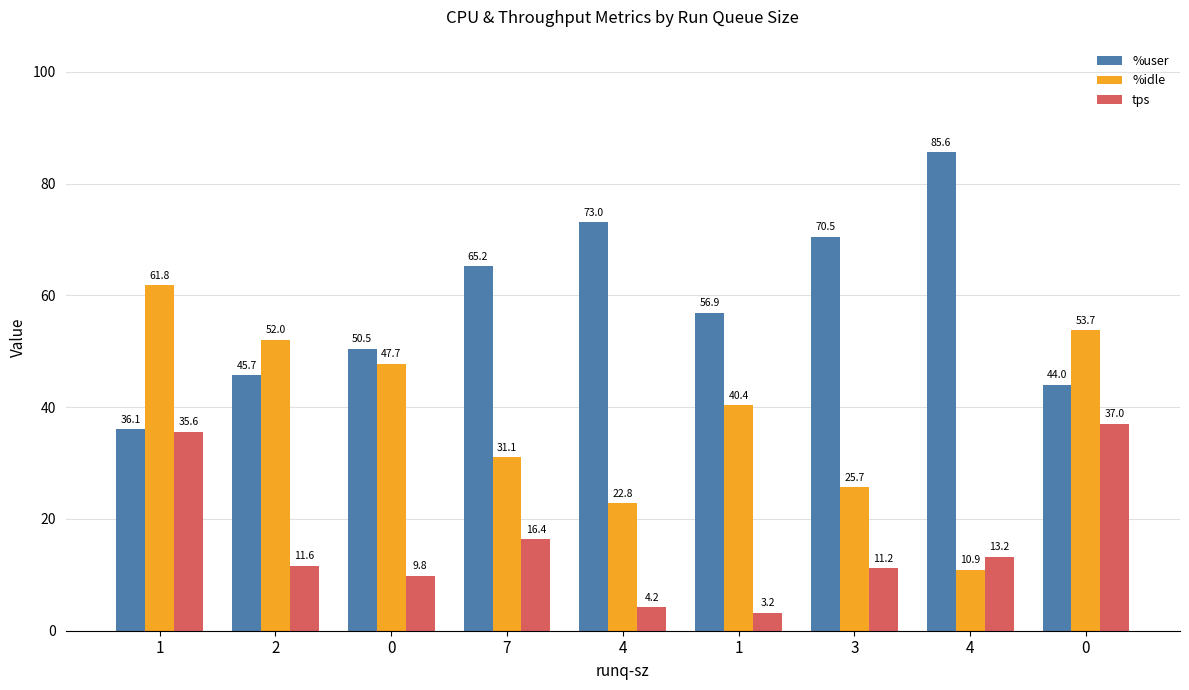

What are all the series names shown in the legend?

%user, %idle, tps